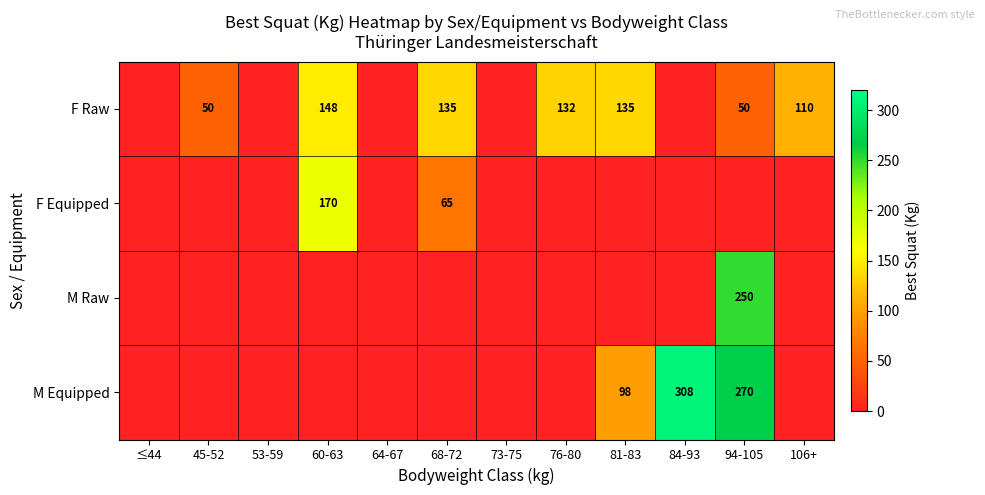

Is it true that F Raw equals 132 at 76-80?

True